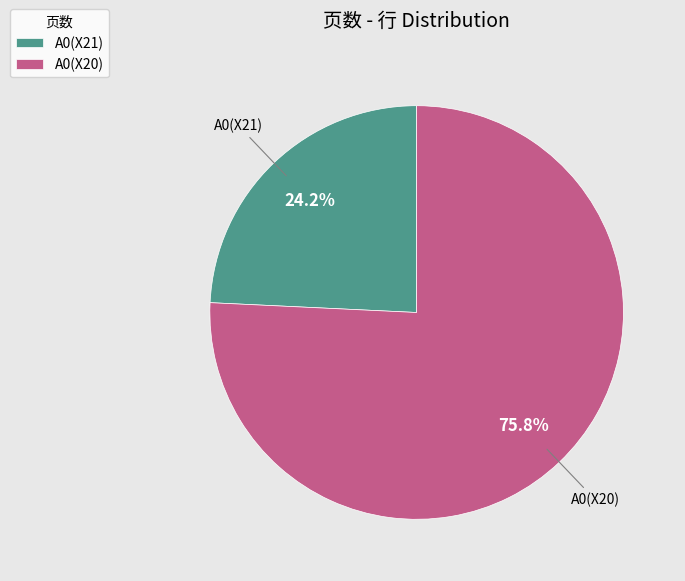

What is the ratio of the value at A0(X20) to the value at A0(X21)?

3.1